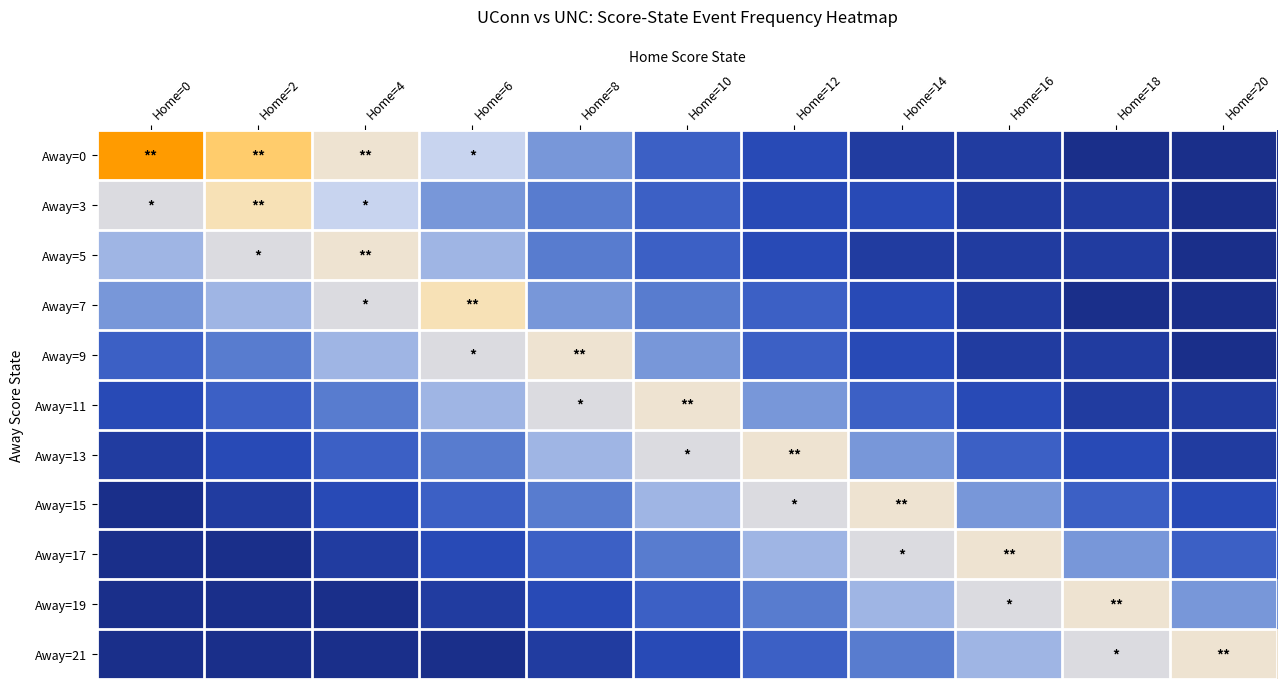

What is the difference between the highest and lowest values at Home=18?

9